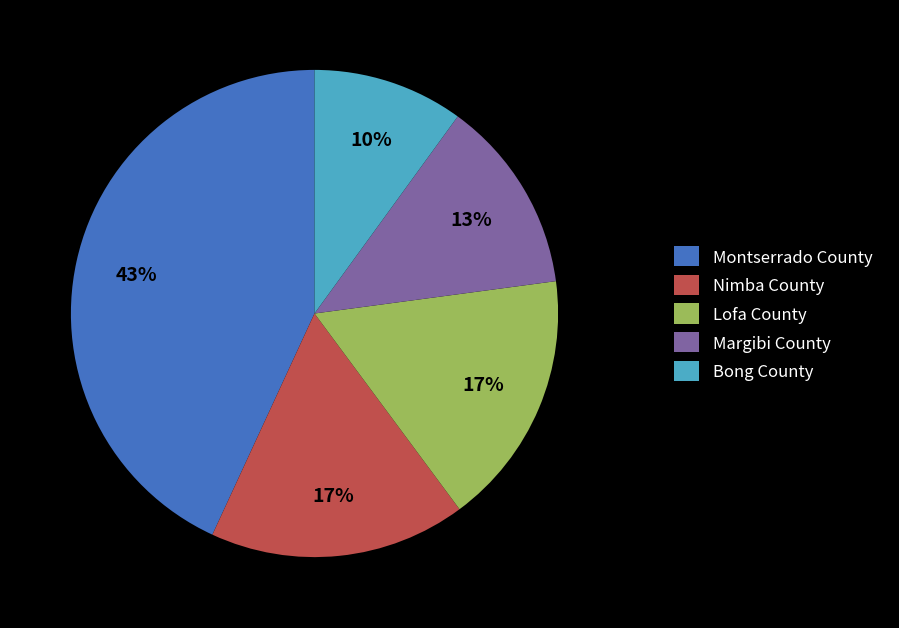

To the nearest percent, what percentage of the pie is Margibi County?

13%